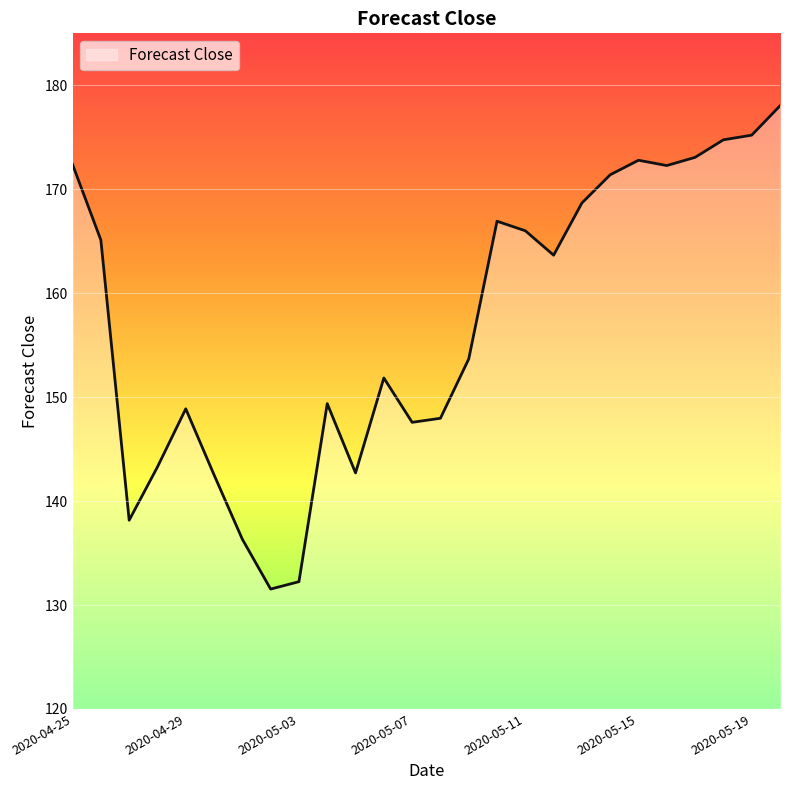

What is the difference between the maximum and minimum values?

46.5